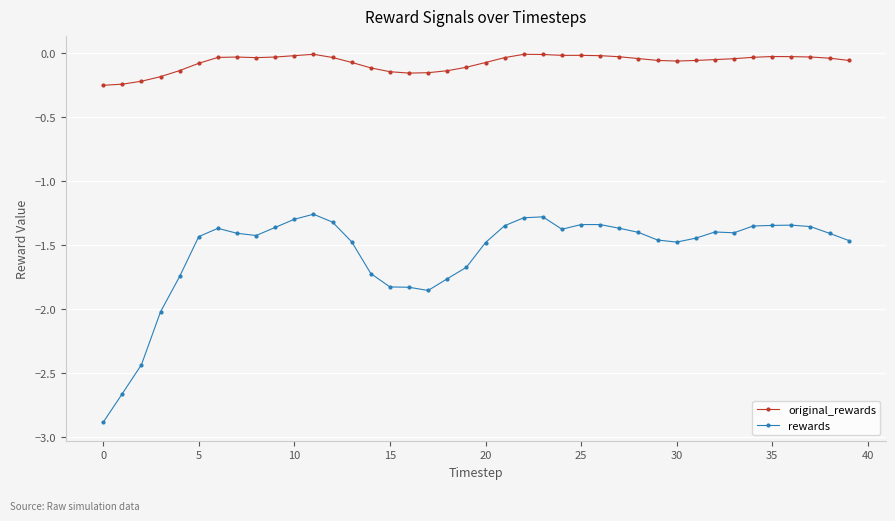

What is the difference between the maximum and minimum values in the rewards series?

1.6